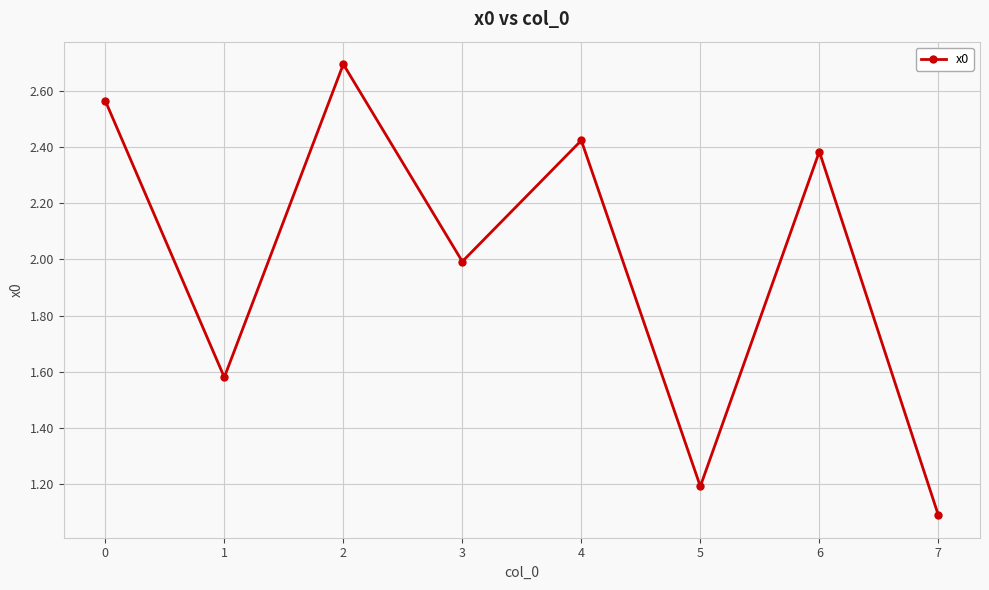

What is the maximum value shown in the chart?

2.7